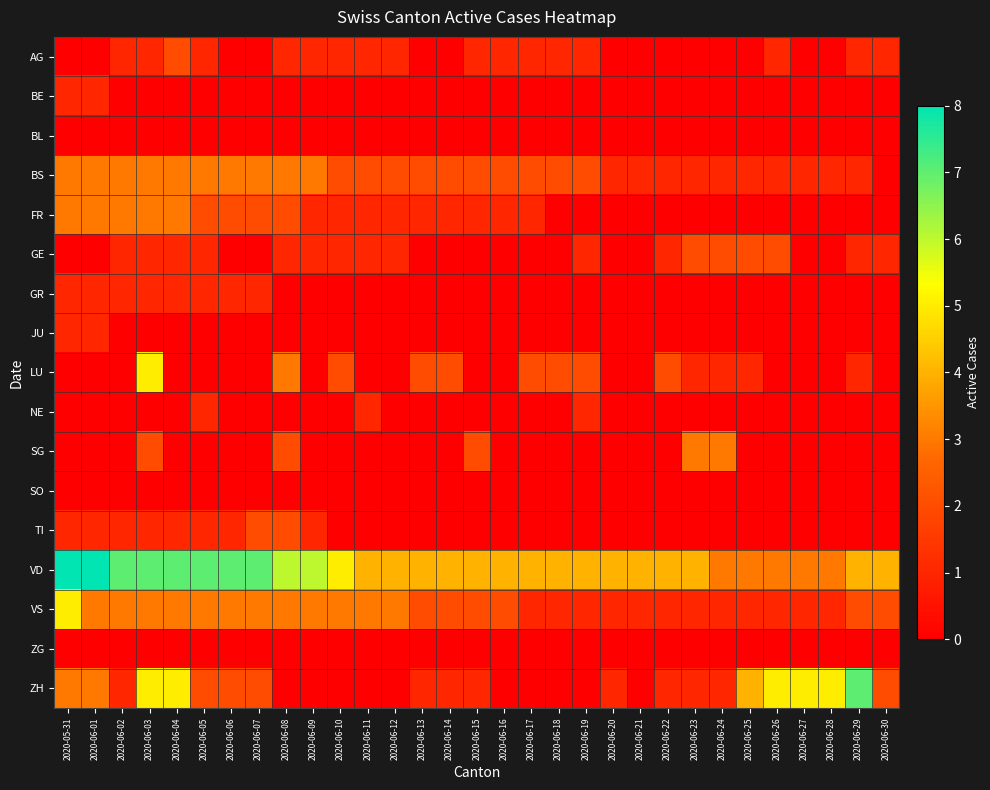

Which series has the largest total across all categories?

VD